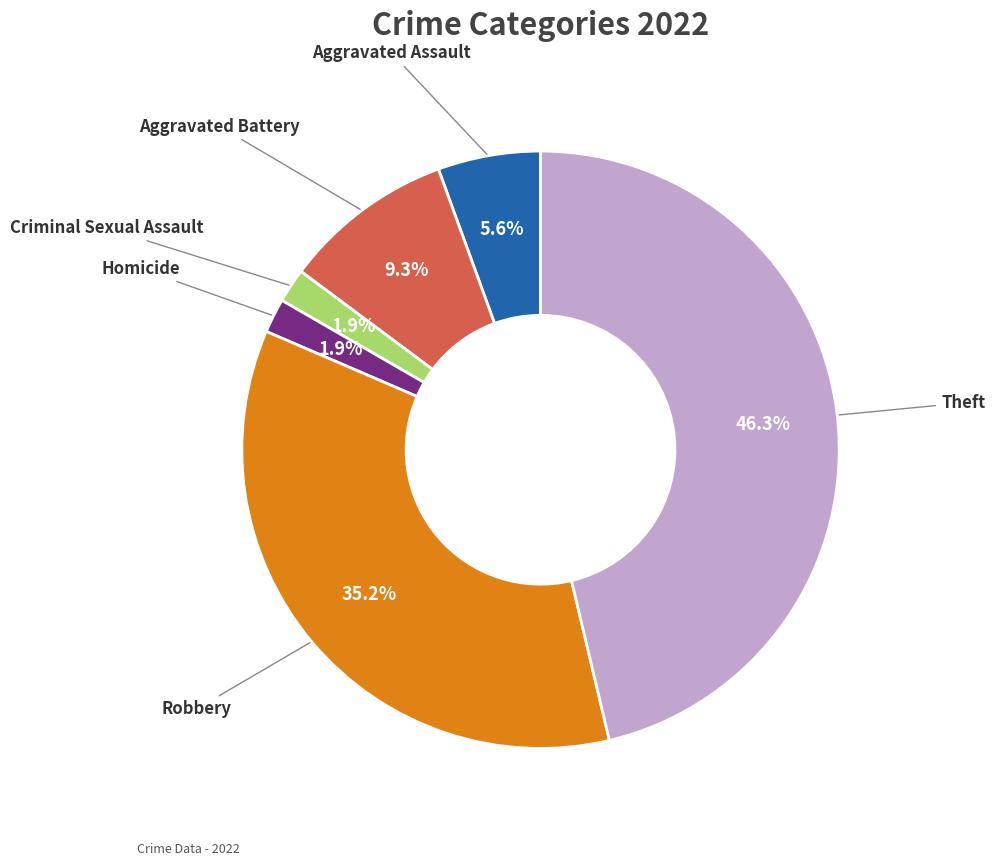

Is there any slice that represents more than half of the pie?

No